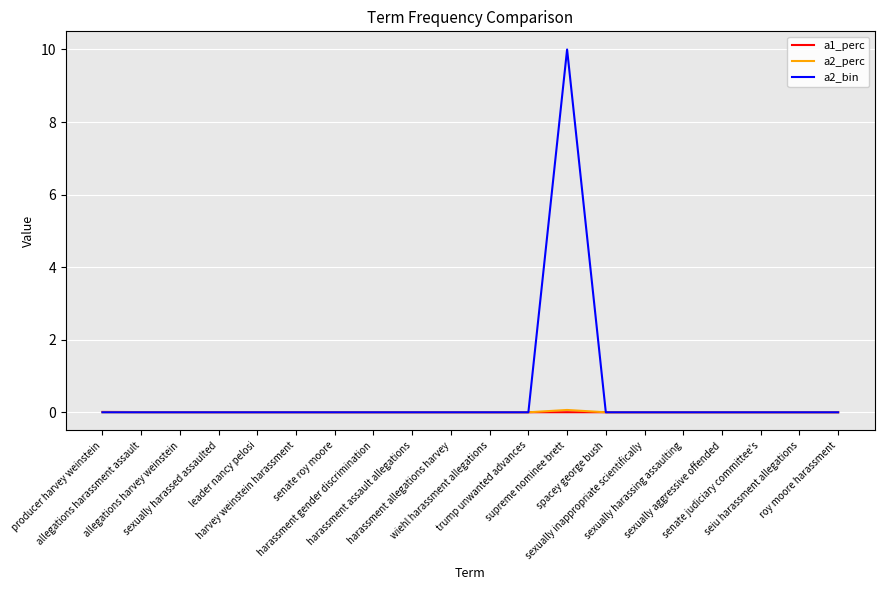

How many intersections are there between a1_perc and a2_bin?

2